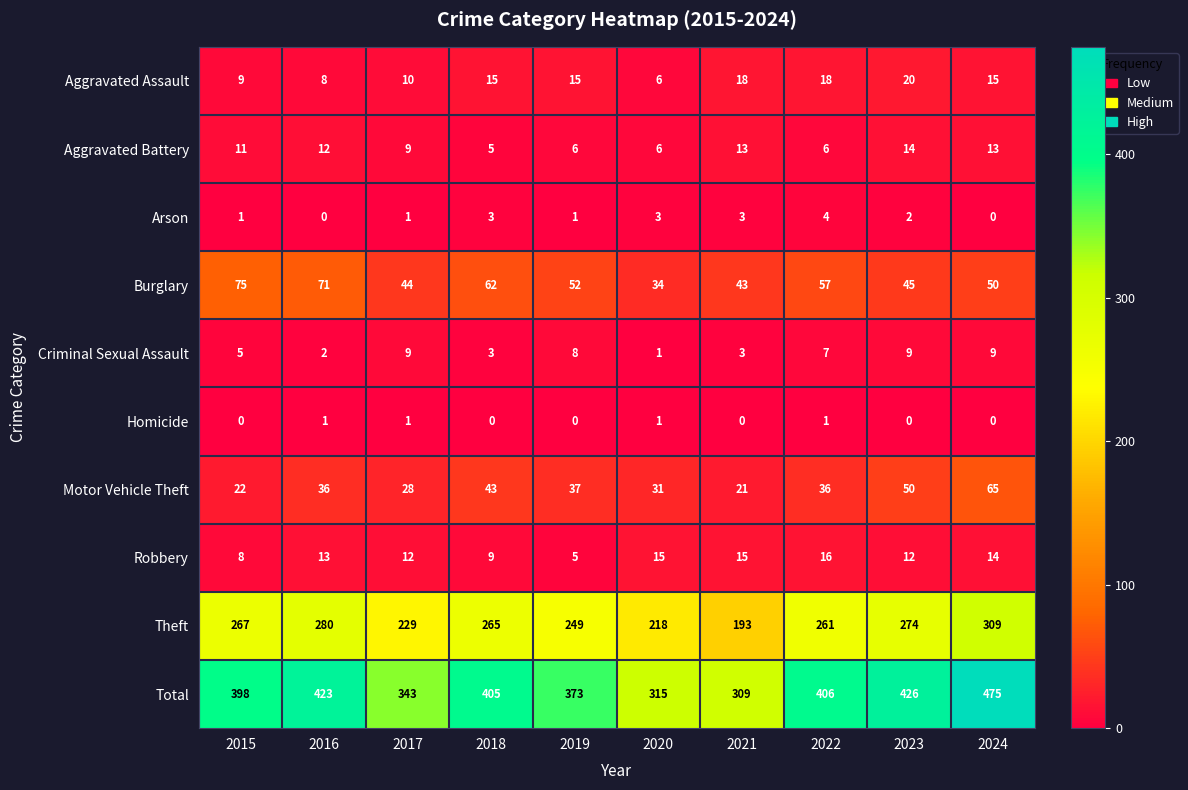

The Aggravated Battery series shows 13 at 2021. True or false?

True